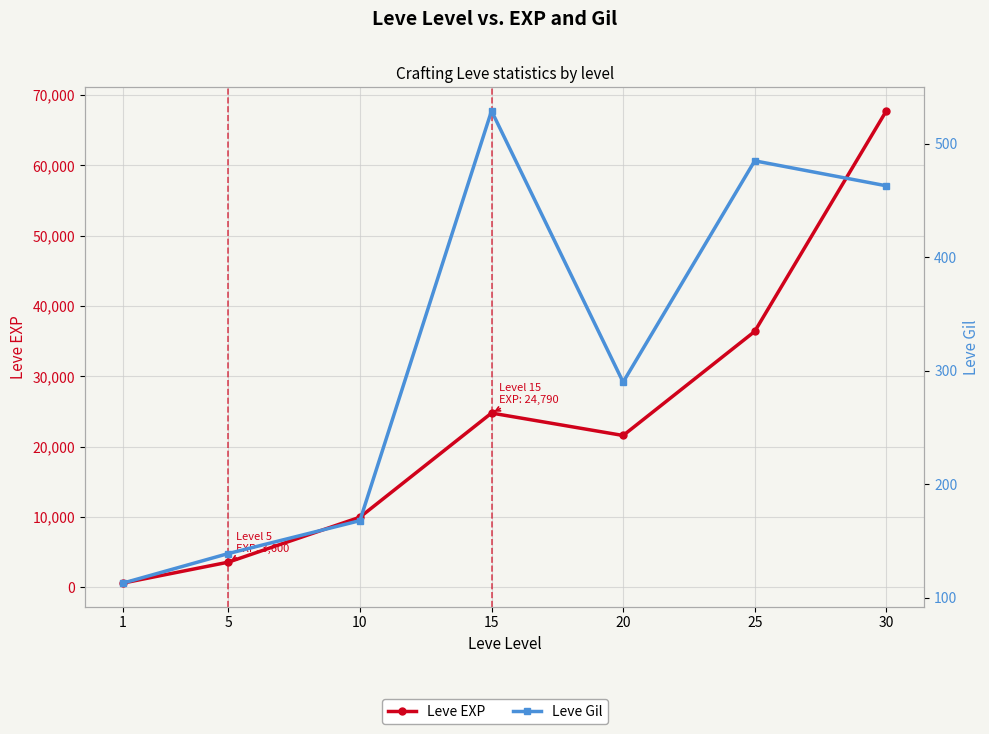

Which category has the lowest value in the Leve EXP series?

1